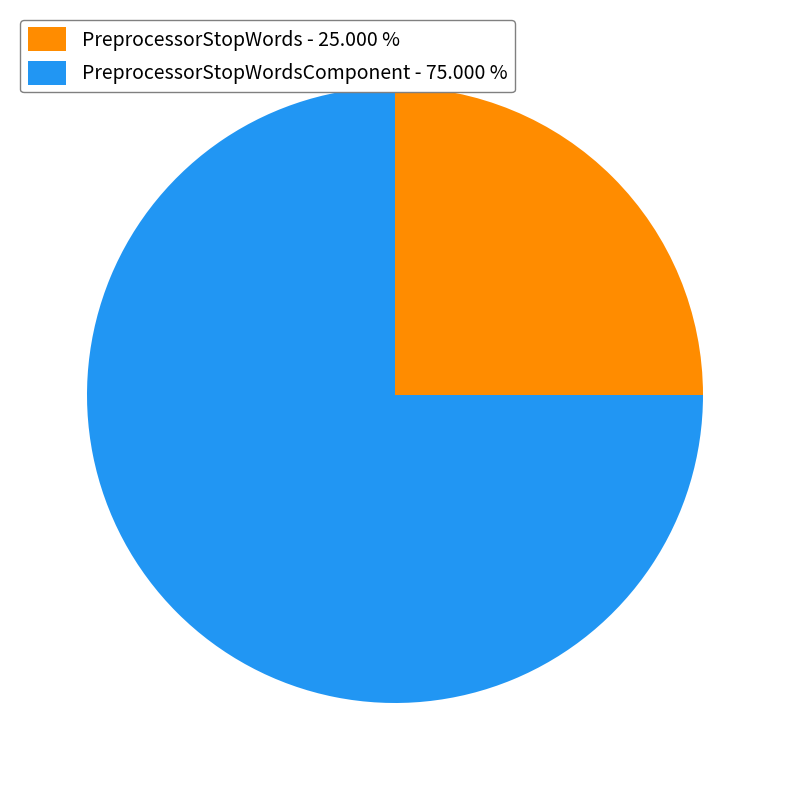

Which category has the smallest portion of the pie?

PreprocessorStopWords - 25.000 %